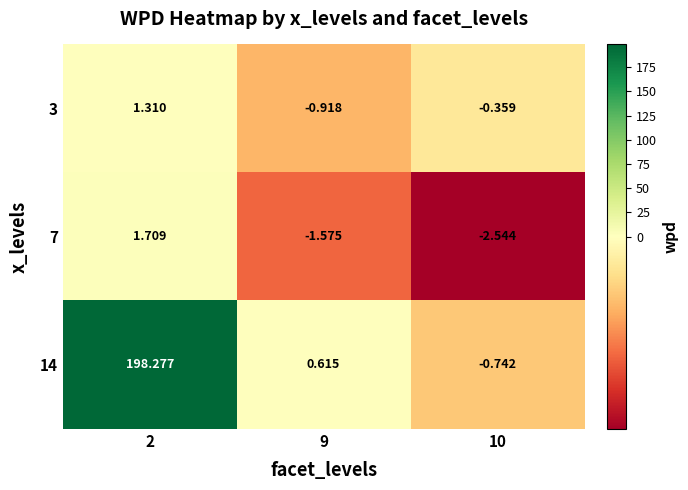

List the series in order of their peak value, lowest first.

3, 7, 14